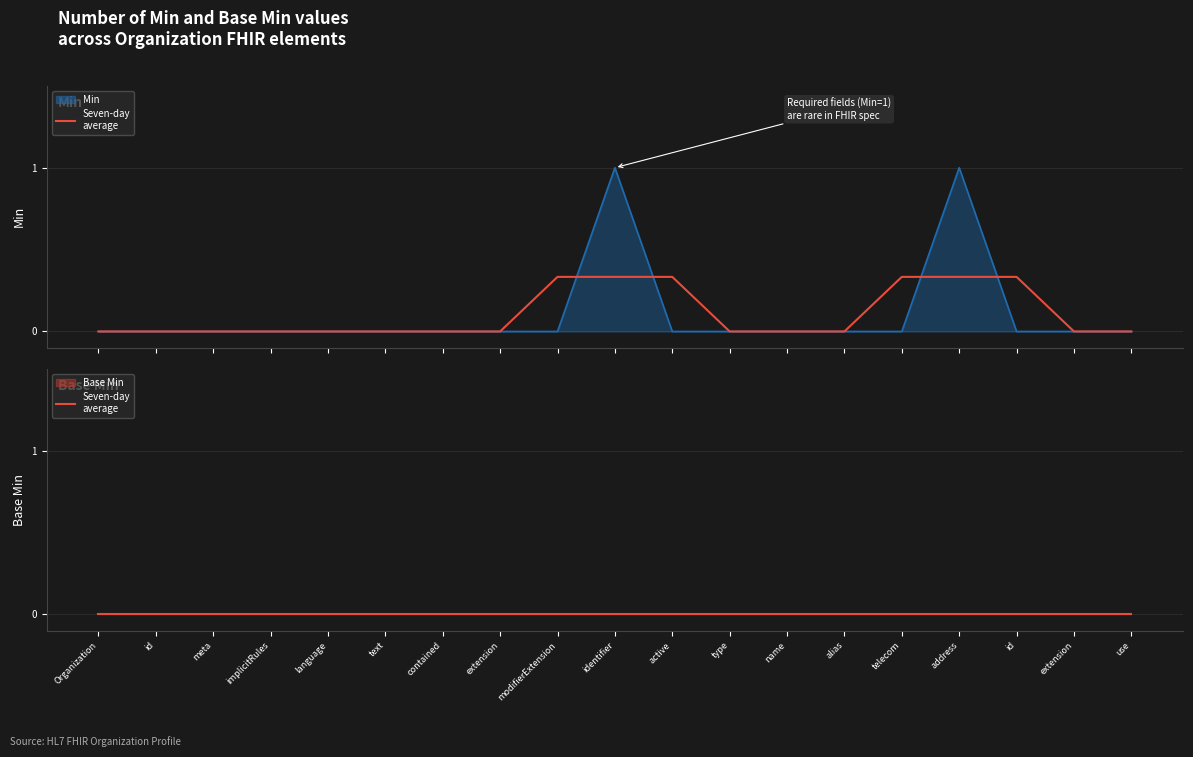

Rank the categories by value from highest to lowest.

identifier, address, Organization, id, meta, implicitRules, language, text, contained, extension, modifierExtension, active, type, name, alias, telecom, id, extension, use